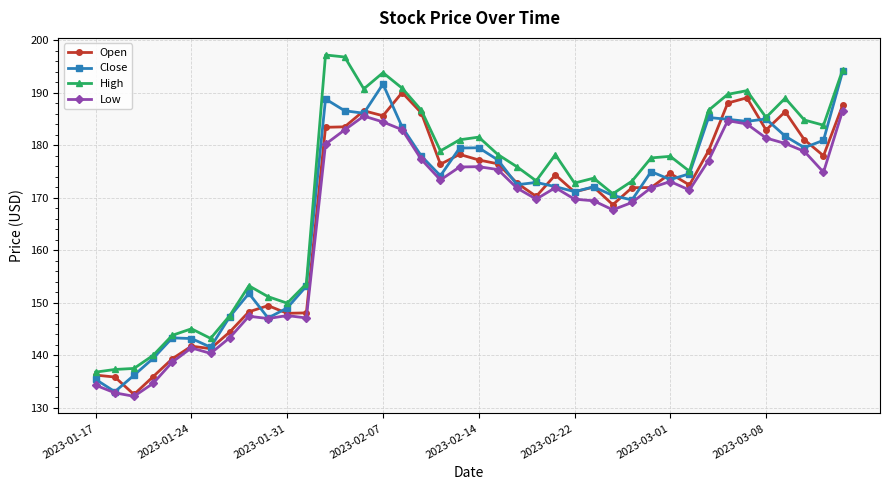

Count the number of categories in the chart.

40